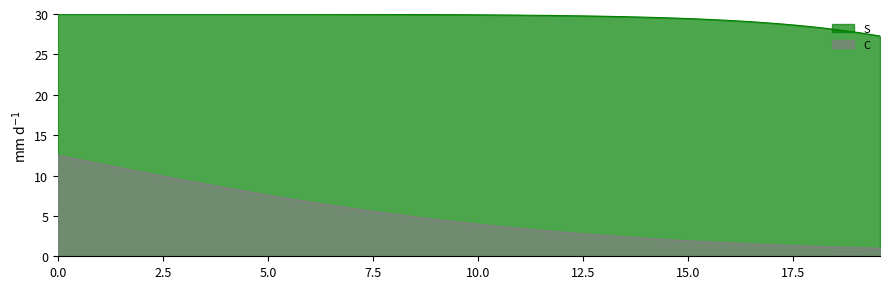

What is the greatest value displayed?

30.0